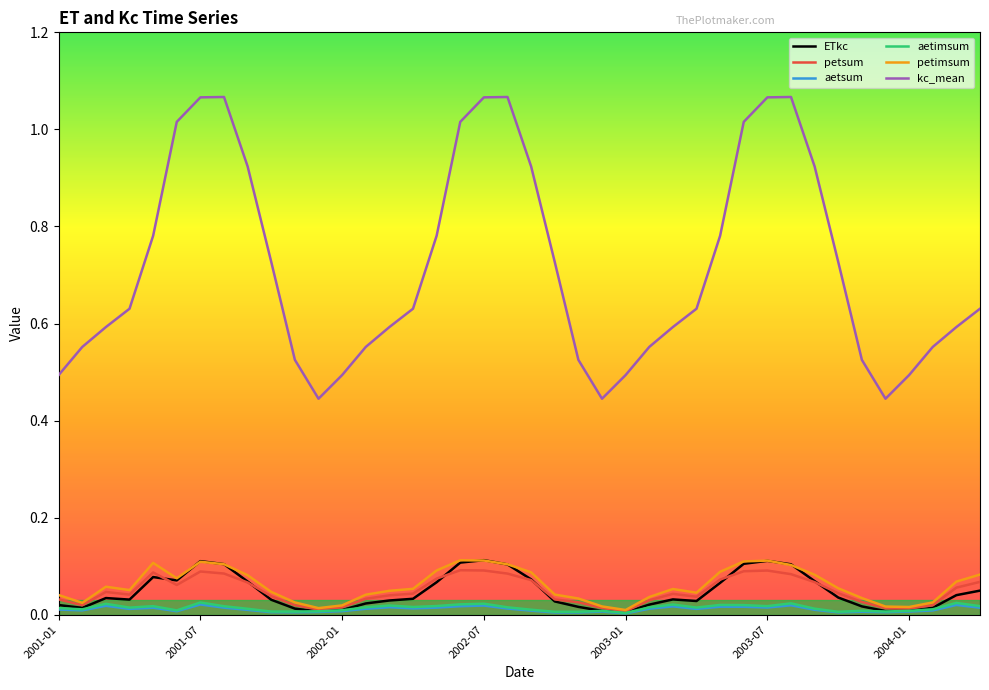

True or false: aetimsum and kc_mean cross at least once.

False